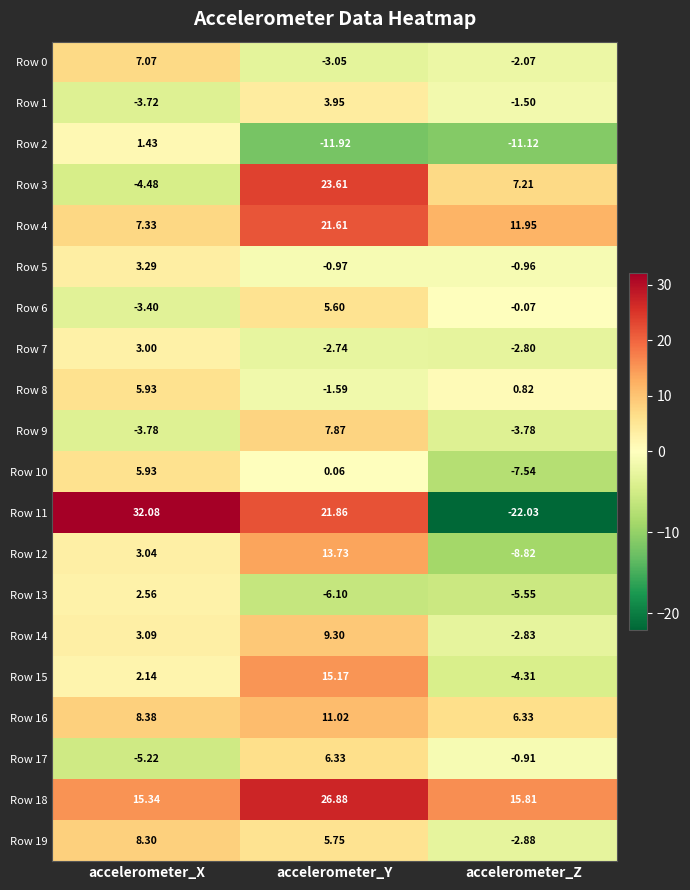

How many values in the Row 10 series are below 0?

1